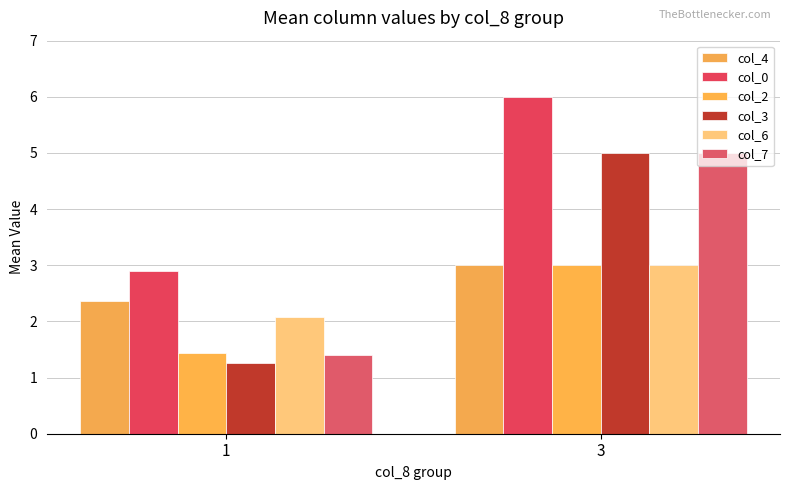

The value of col_0 at 1 is 4.8. True or false?

False